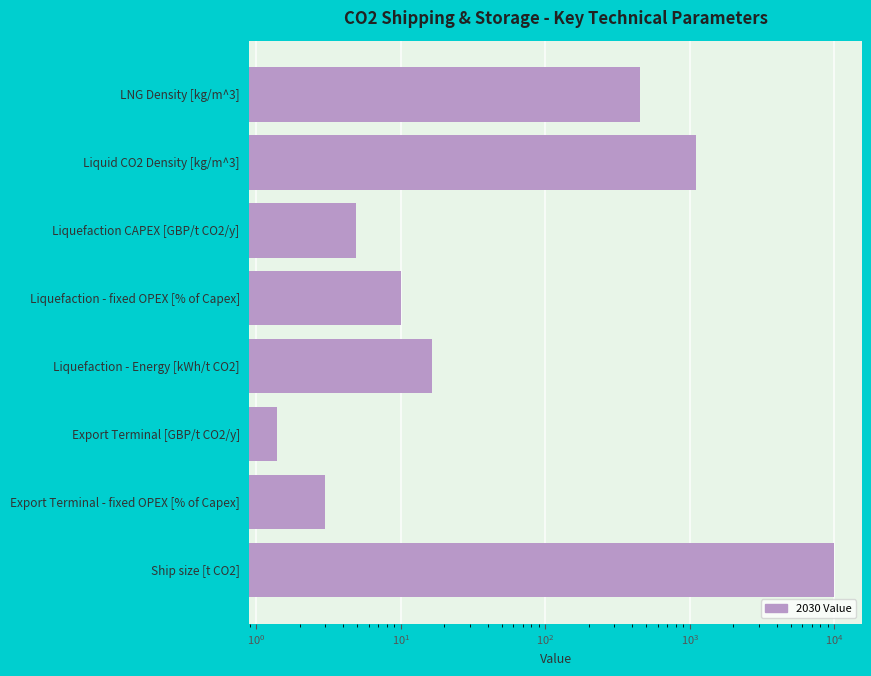

Reading left to right, extract all data points from this chart.

450.0	1100.0	4.9	10.0	16.6	1.4	3.0	10000.0